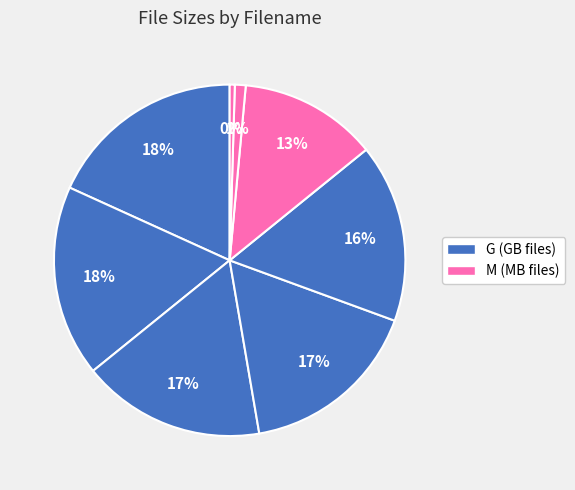

How many slices are in this pie chart?

8